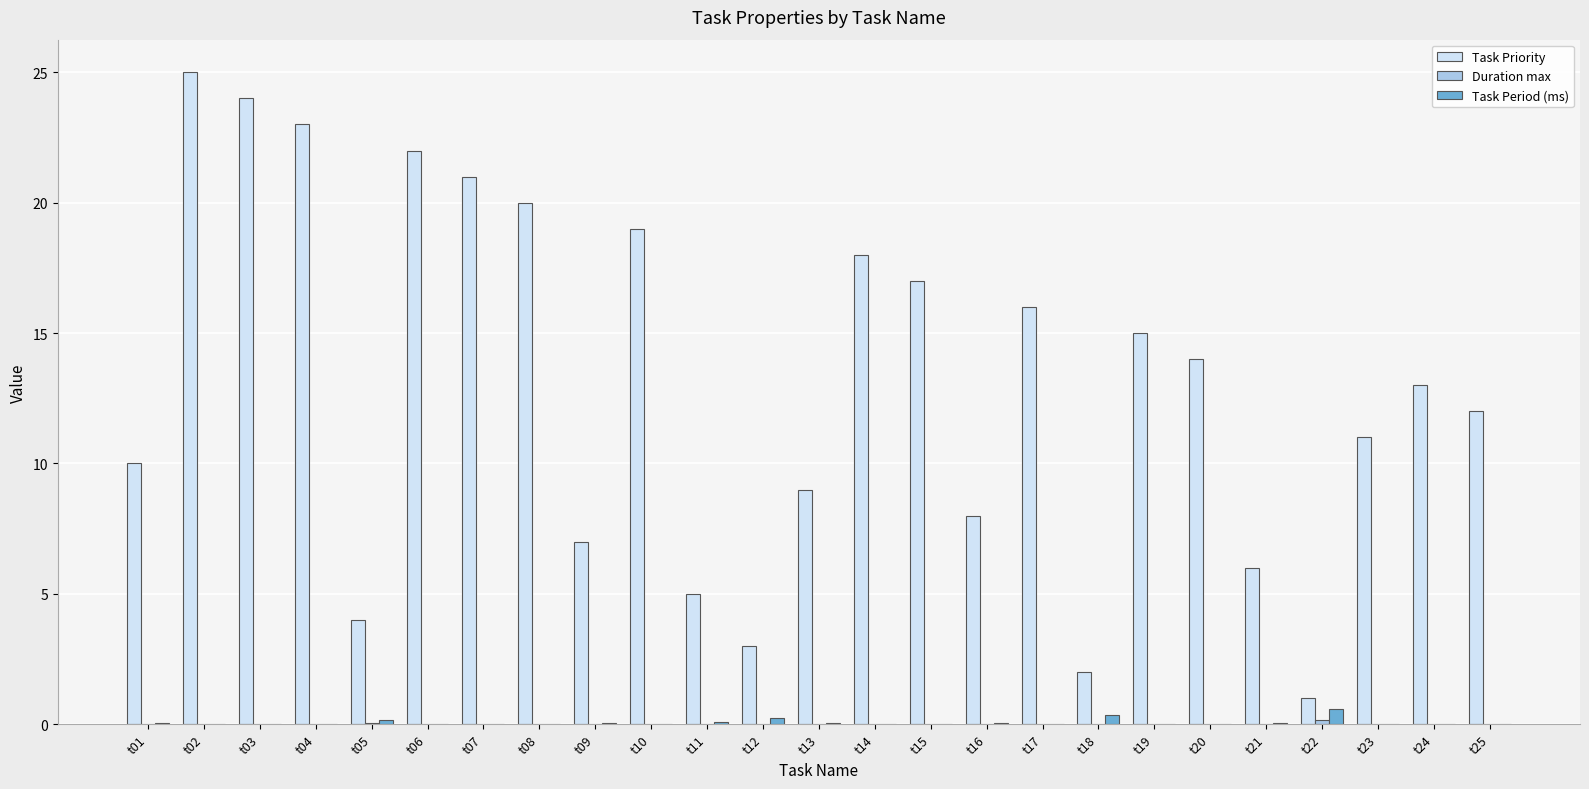

Which series has the largest total across all categories?

Task Priority